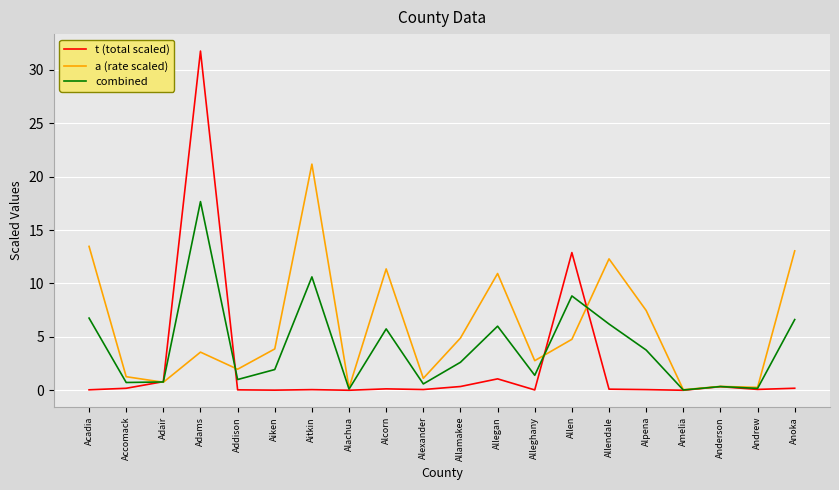

What position from the left is Adair?

3